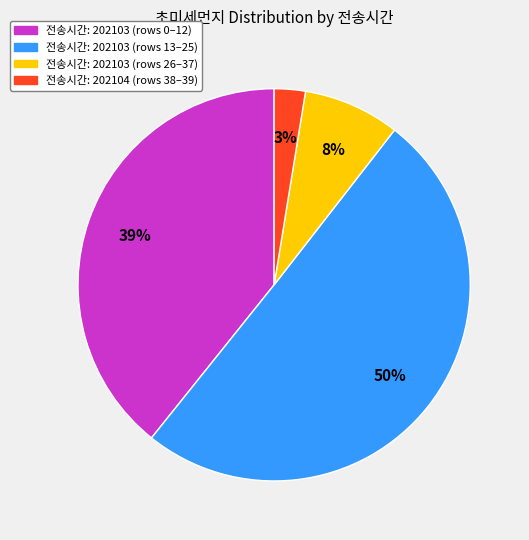

To the nearest percent, what is the average slice percentage?

25%